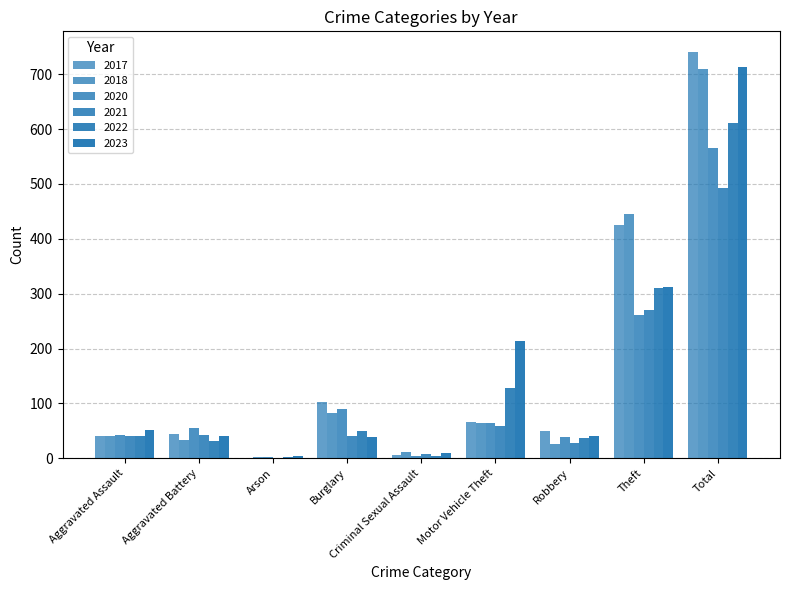

At how many categories does at least one series exceed 572?

1